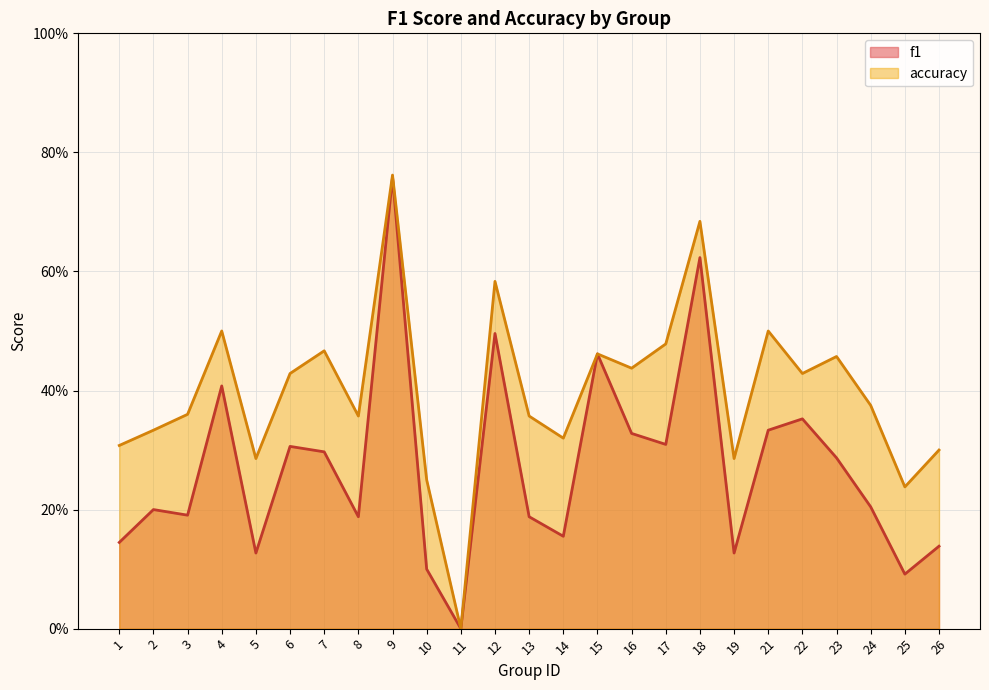

Which series has the largest total across all categories?

accuracy